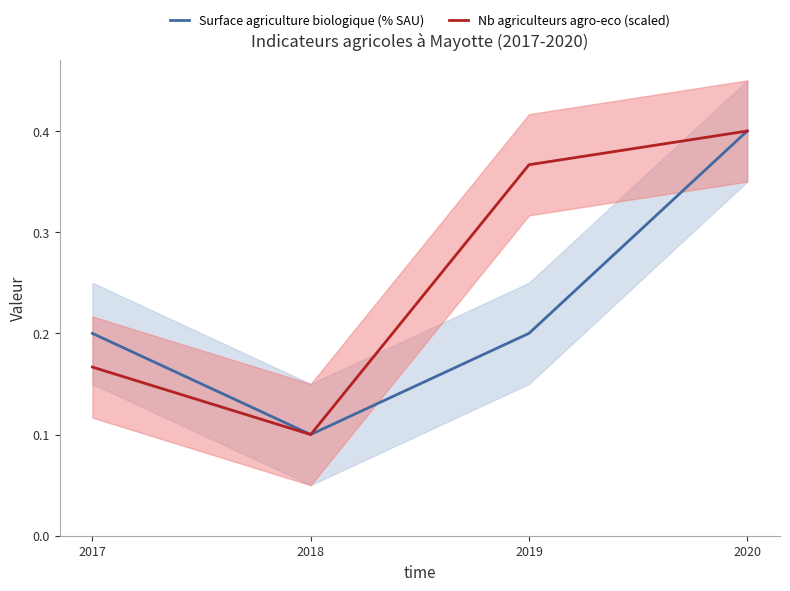

Which series changed the most between 2017 and 2018?

Surface agriculture biologique (% SAU)